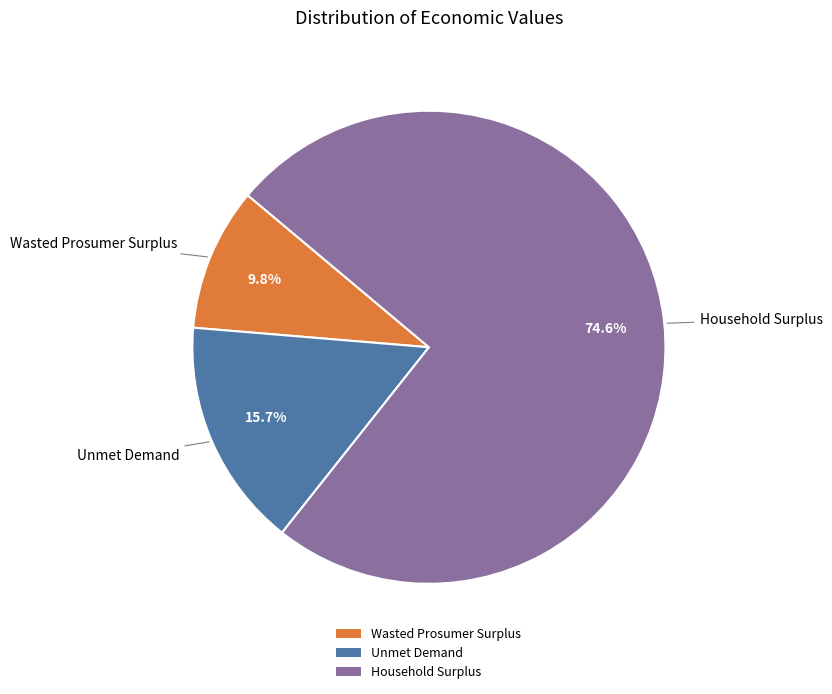

The Wasted Prosumer Surplus slice represents 10% of the pie. True or false?

True